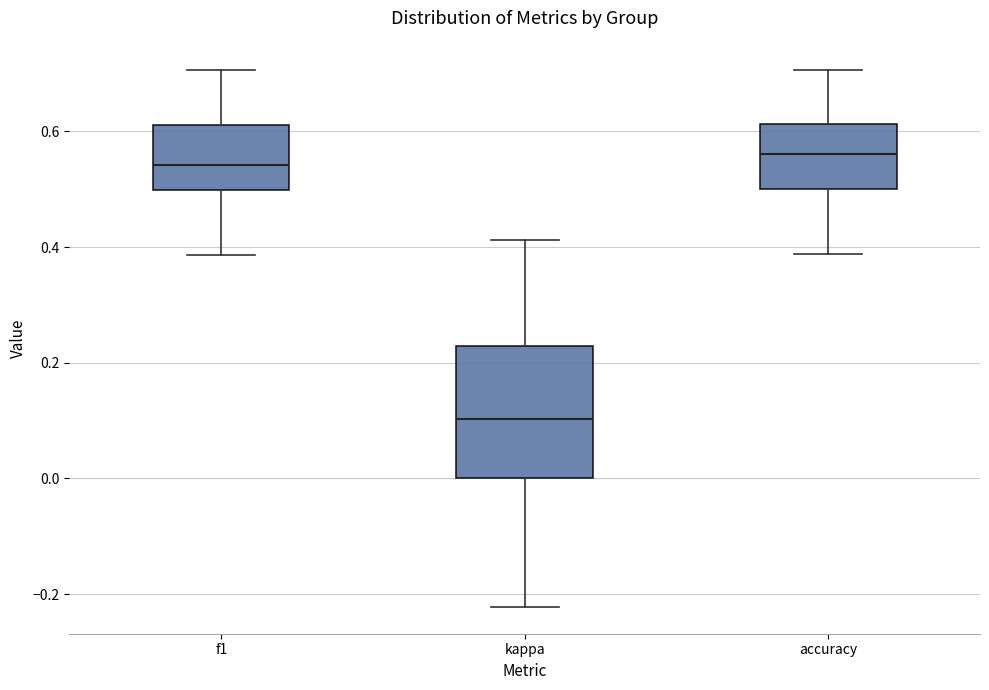

Reading left to right, read every box against the y-axis: the position of its median line, the range the box covers, and the ends of its whiskers. The values are not printed on the chart, so give them approximately, as read against the axis.

f1: median 0.54, box 0.50 to 0.62, whiskers 0.38 to 0.70
kappa: median 0.10, box 0.00 to 0.22, whiskers -0.22 to 0.42
accuracy: median 0.56, box 0.50 to 0.62, whiskers 0.38 to 0.70